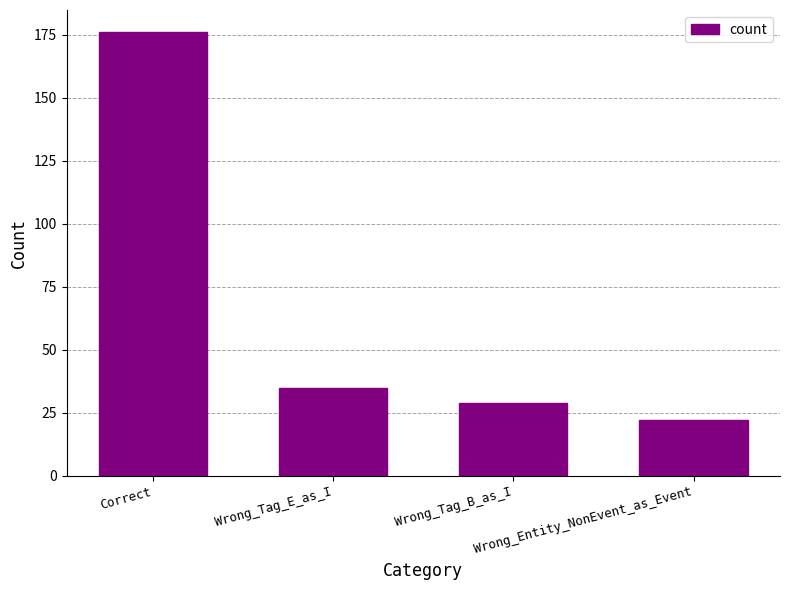

Reading left to right, what are all the values shown in this chart?

Correct=176	Wrong_Tag_E_as_I=35	Wrong_Tag_B_as_I=29	Wrong_Entity_NonEvent_as_Event=22